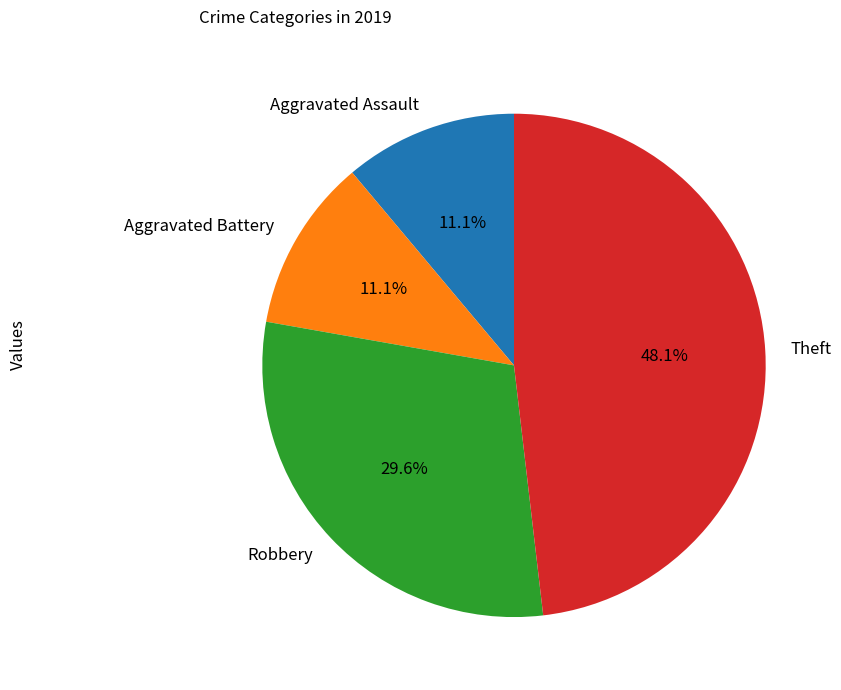

Combined, do Theft and Aggravated Battery account for over 50%?

Yes